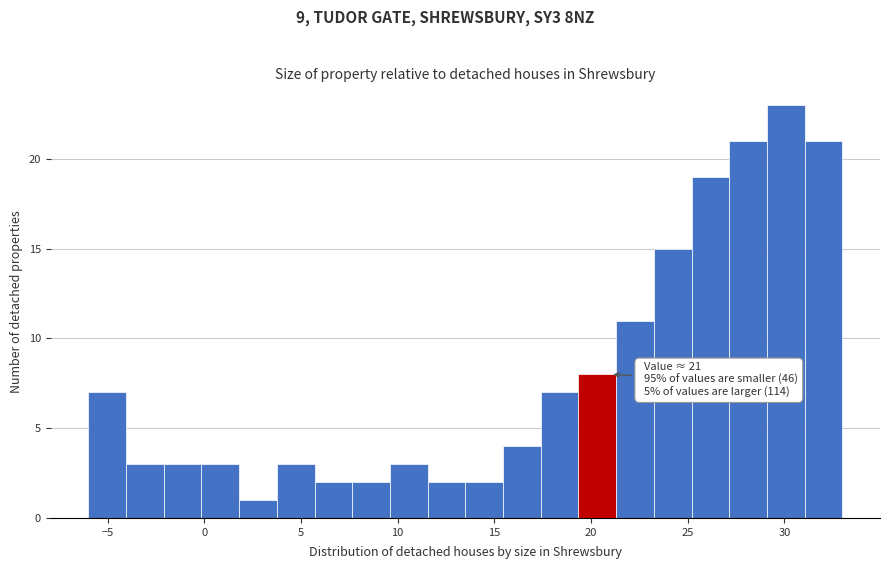

Read against the x-axis, roughly where is the centre of the tallest bar?

30.0